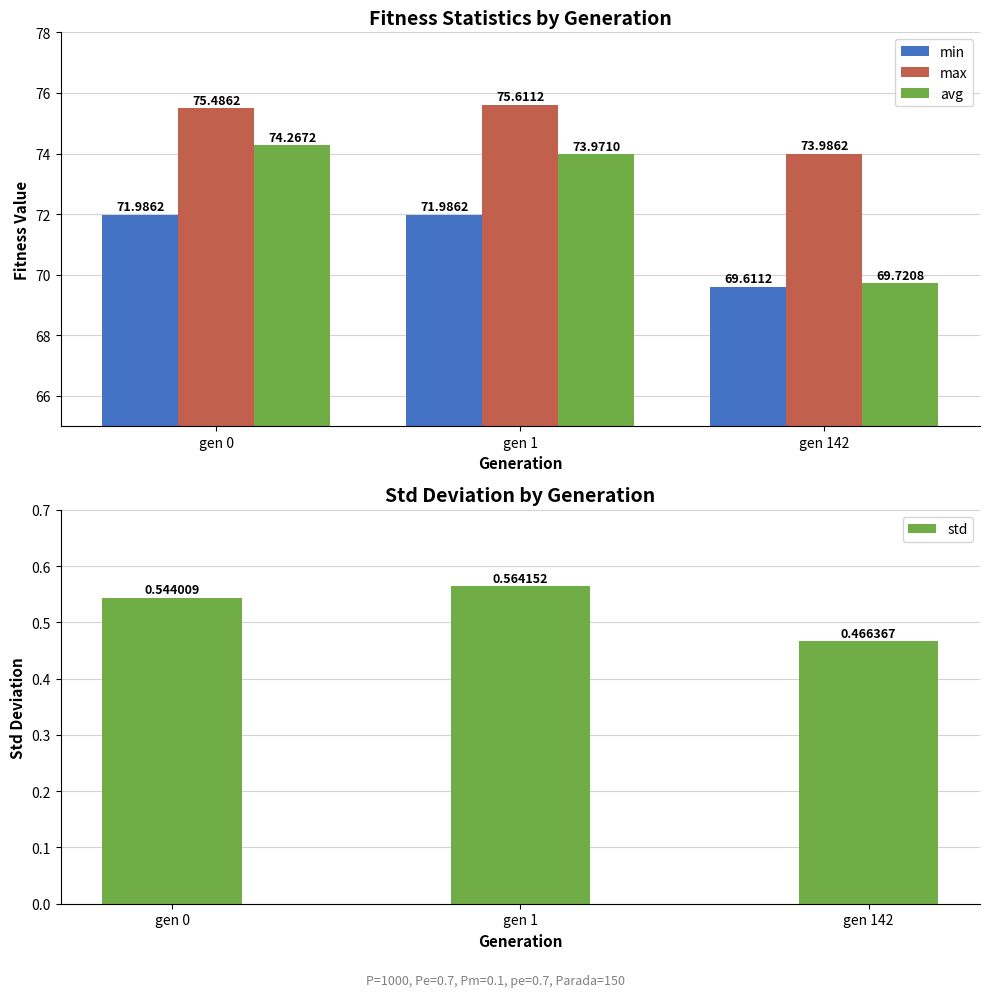

The value of max at gen 1 is 75.6. True or false?

True